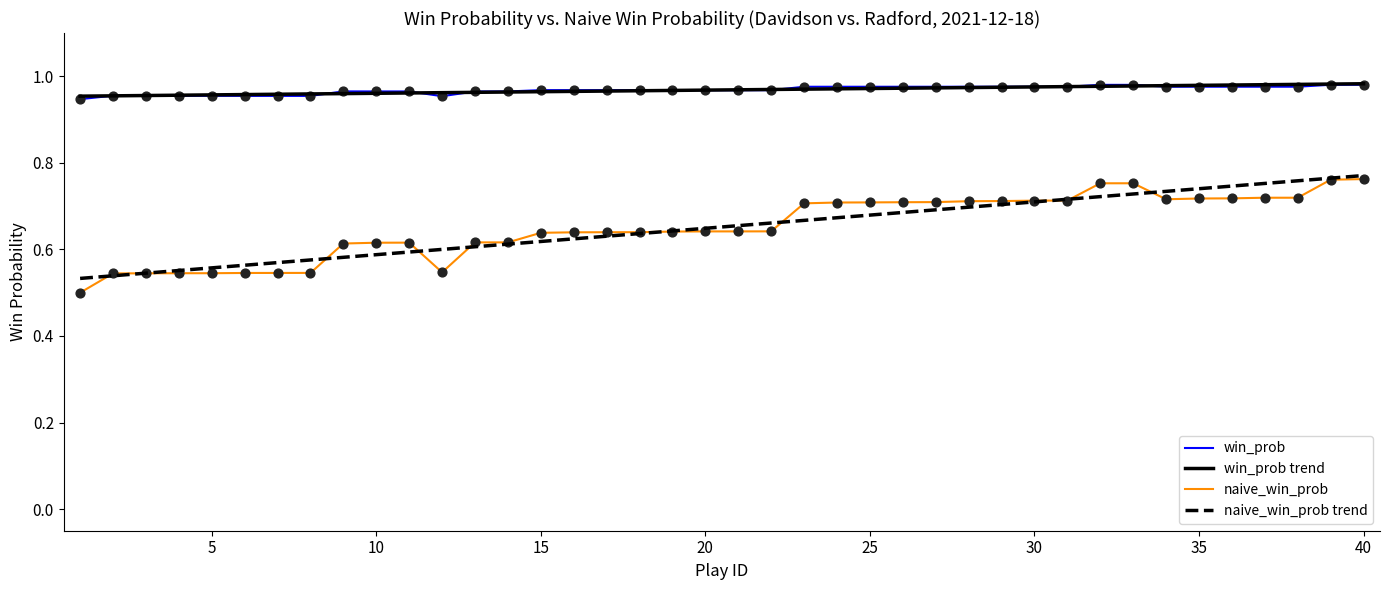

True or false: win_prob and naive_win_prob intersect in this chart.

False